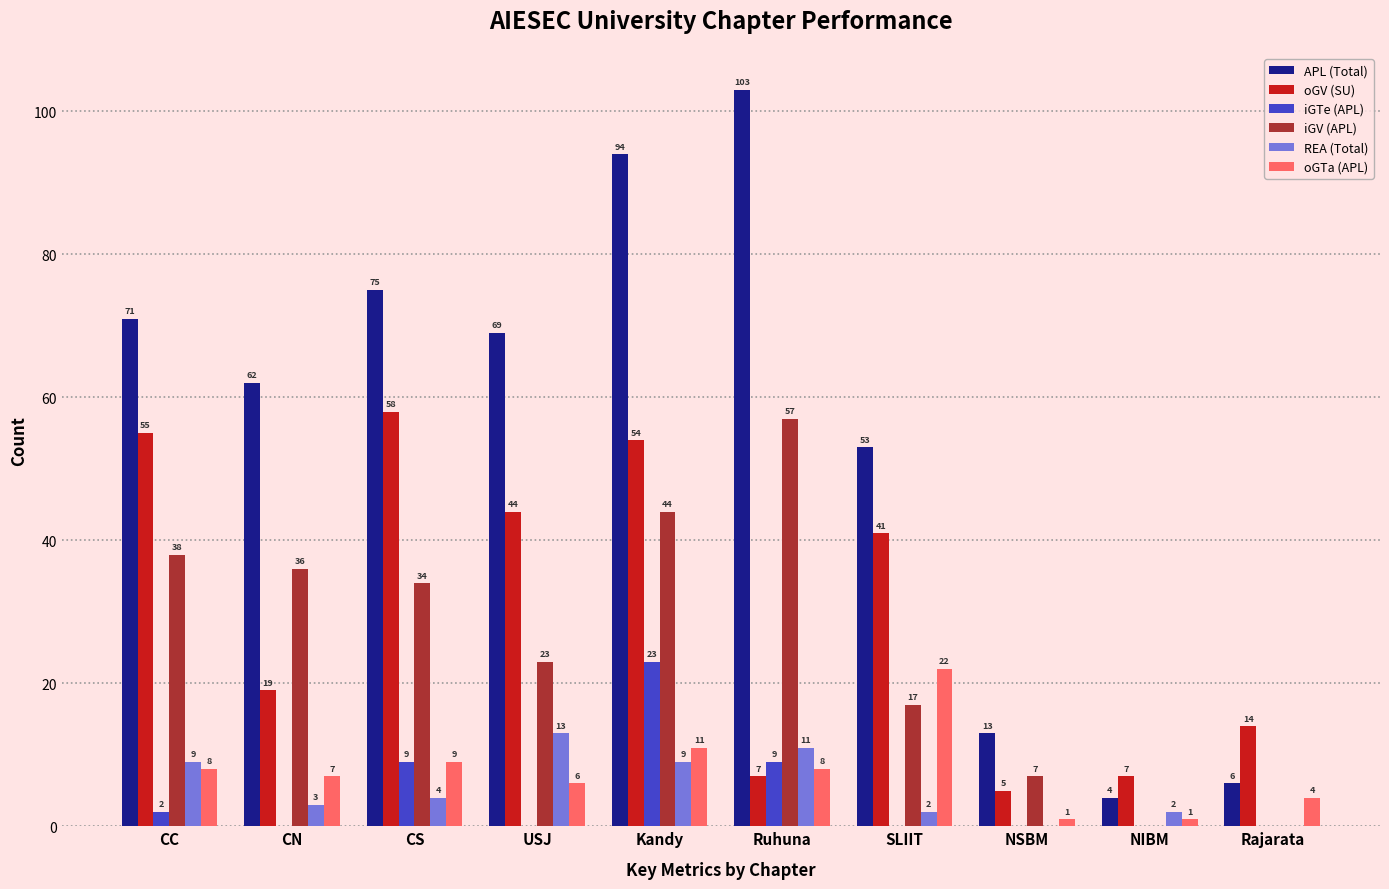

The iGTe (APL) series shows 23 at Kandy. True or false?

True